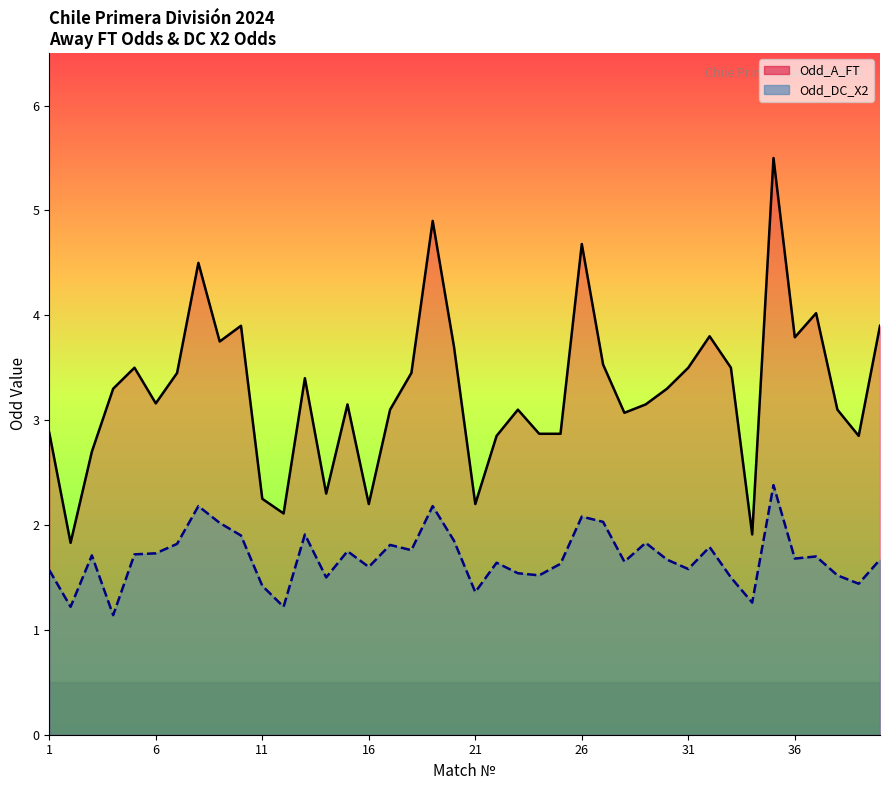

Reading right to left, list all the values displayed in this chart.

Odd_A_FT line: 3.9	2.9	3.1	4.0	3.8	5.5	1.9	3.5	3.8	3.5	3.3	3.1	3.1	3.5	4.7	2.9	2.9	3.1	2.9	2.2	3.7	4.9	3.5	3.1	2.2	3.1	2.3	3.4	2.1	2.2	3.9	3.8	4.5	3.5	3.2	3.5	3.3	2.7	1.8	2.9
Odd_DC_X2 line: 1.7	1.4	1.5	1.7	1.7	2.4	1.3	1.5	1.8	1.6	1.7	1.8	1.6	2.0	2.1	1.6	1.5	1.5	1.6	1.4	1.9	2.2	1.8	1.8	1.6	1.8	1.5	1.9	1.2	1.4	1.9	2.0	2.2	1.8	1.7	1.7	1.1	1.7	1.2	1.6